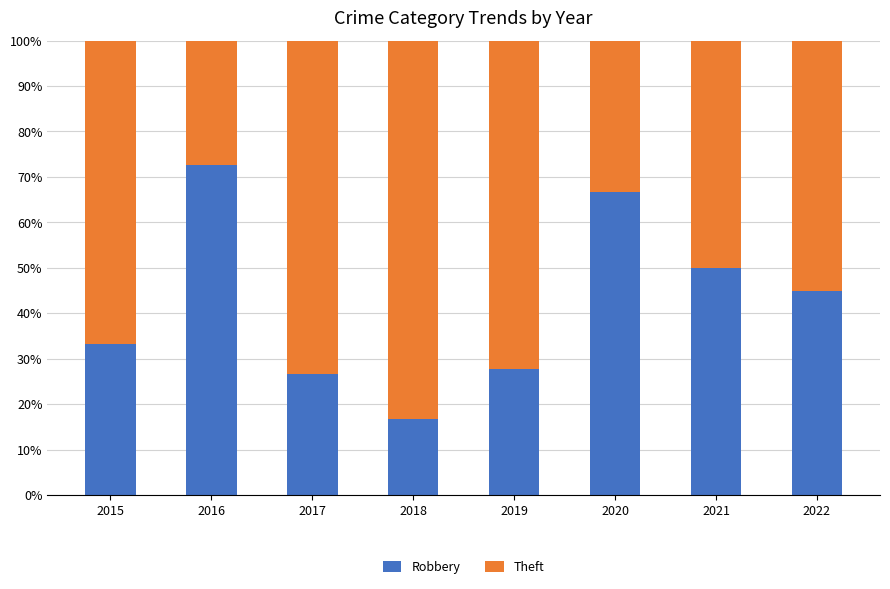

What are all the series names shown in the legend?

Robbery, Theft